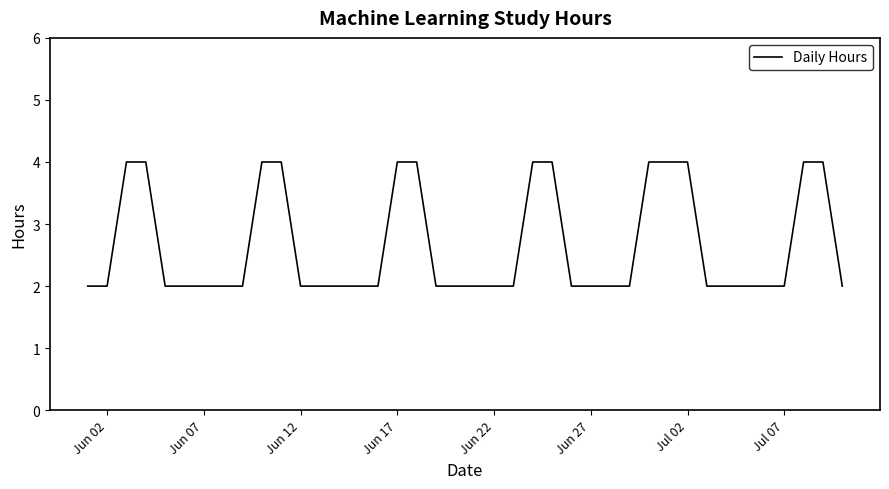

Count the number of data series in this chart.

1